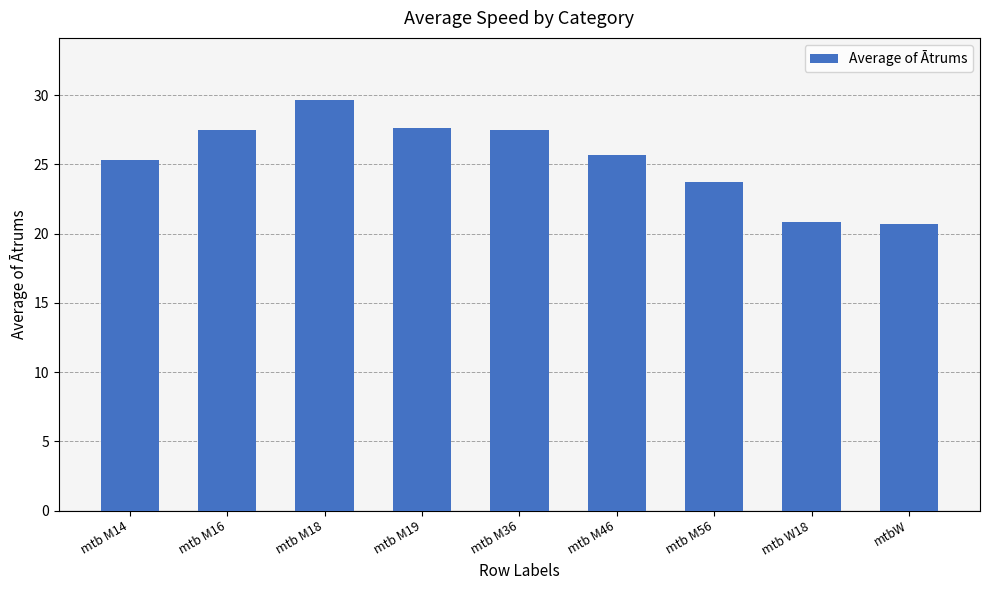

The chart shows a value of 23.7 at mtb M56. True or false?

True